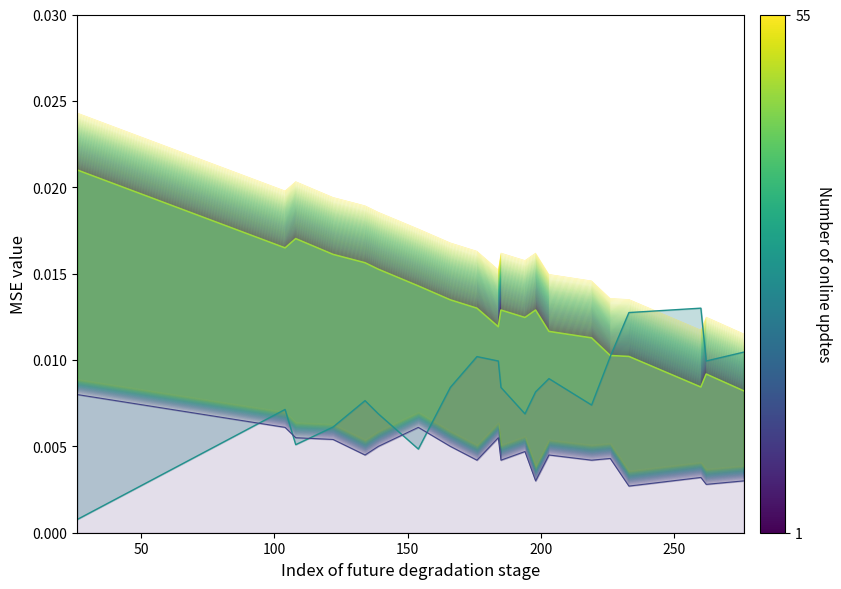

What is the label of the 2nd point from the left?

50